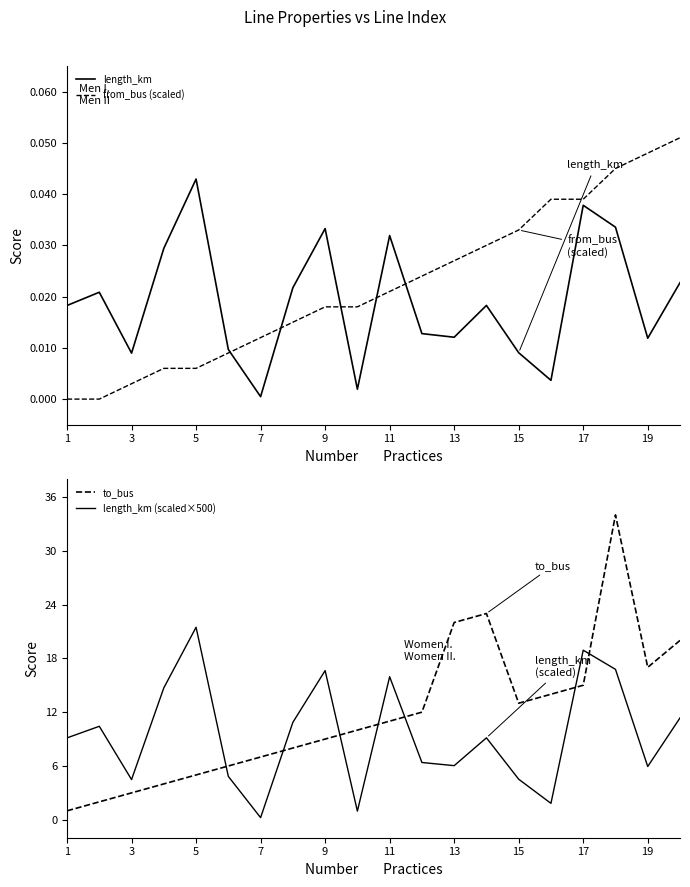

Is the value of length_km (scaled×500) at 15 greater than the value of to_bus at 11?

No